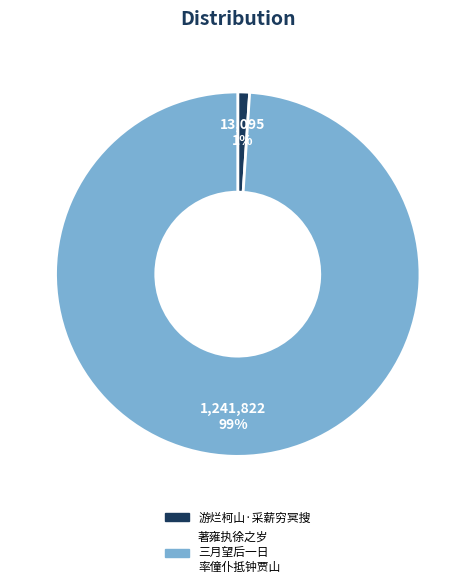

Which category has the biggest portion of the pie?

著雍执徐之岁 三月望后一日 率僮仆抵钟贾山